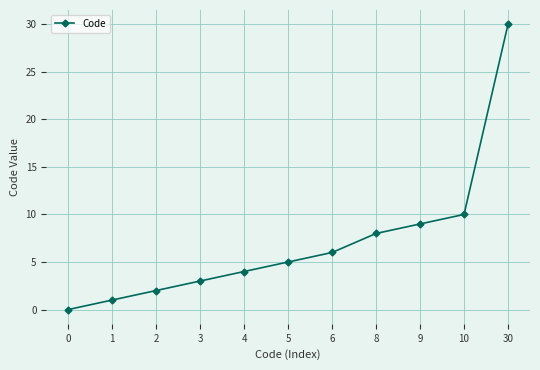

What is the difference between the maximum and minimum values?

30